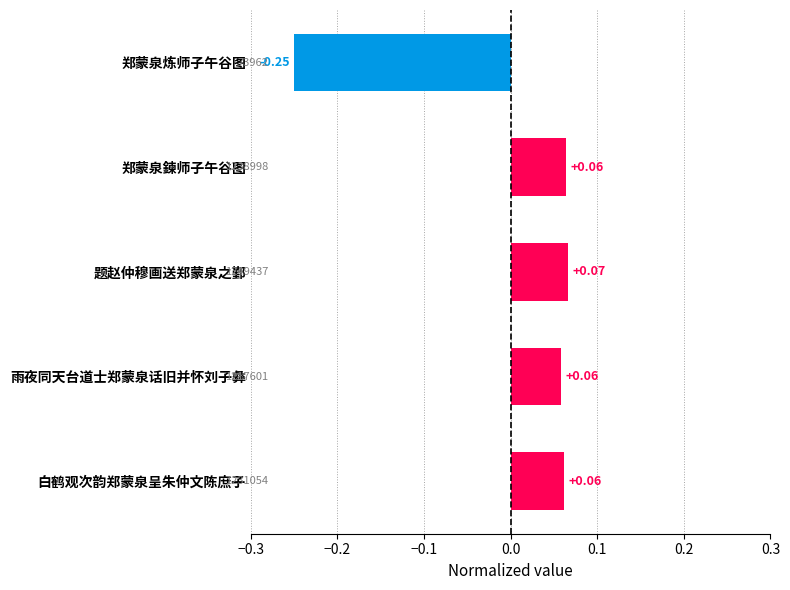

Does the chart contain any negative values?

Yes